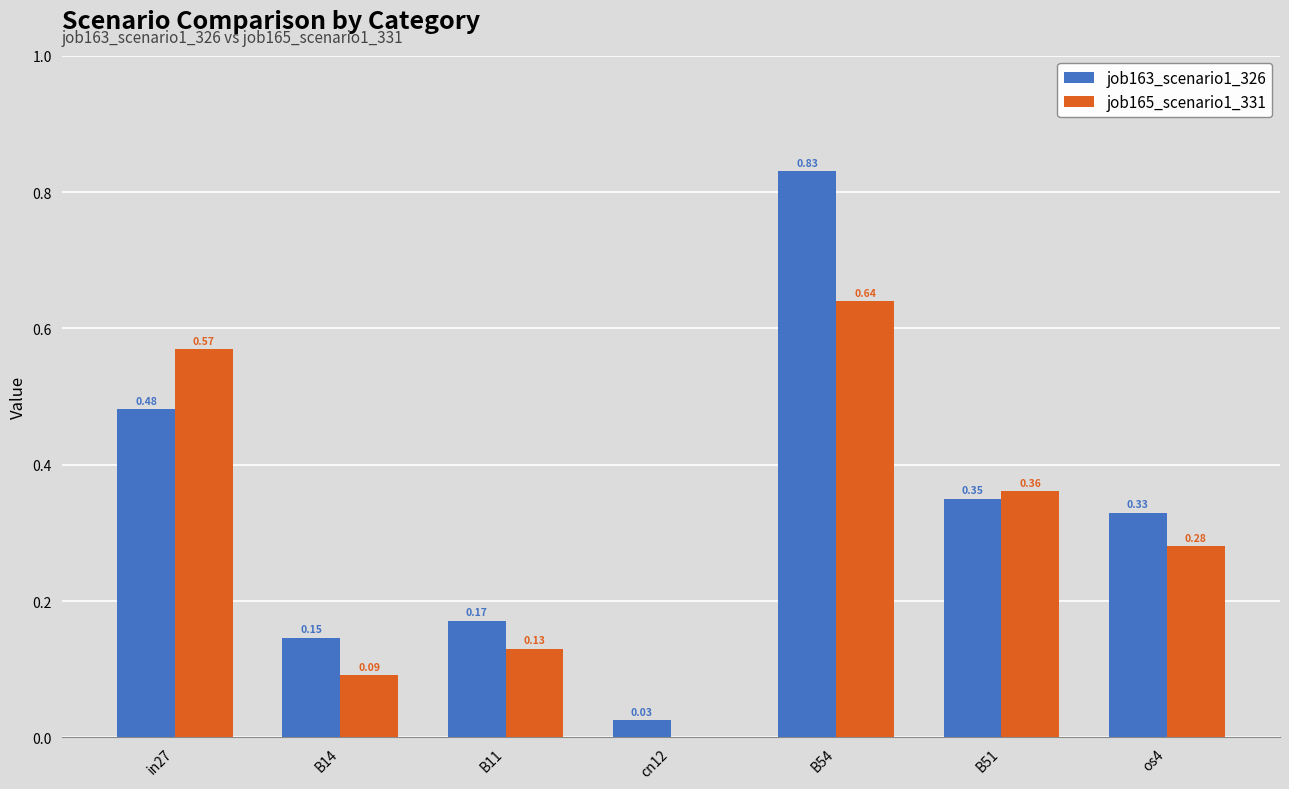

What is the sum of all job163_scenario1_326 values?

2.3